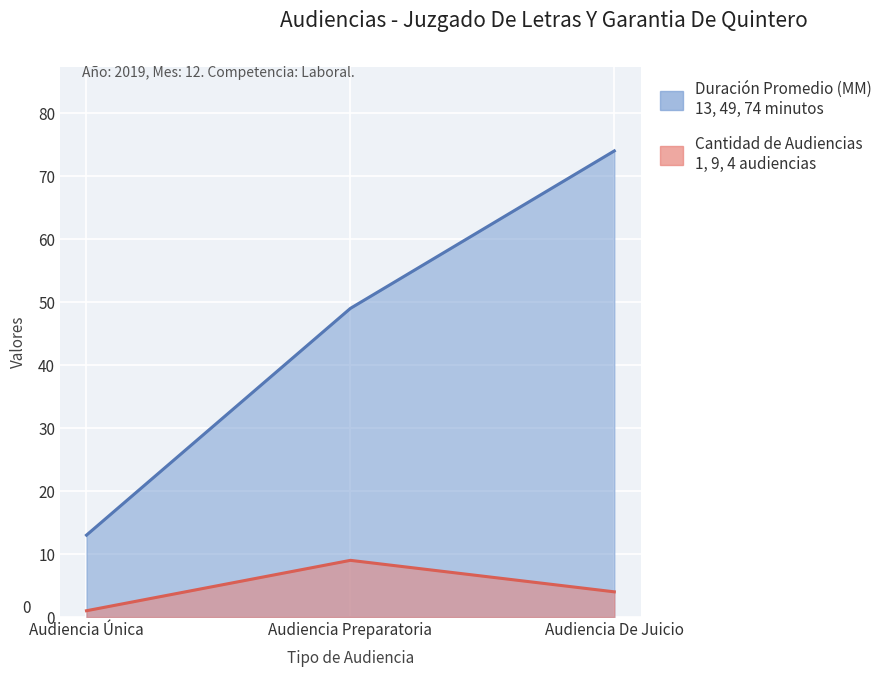

At which label does Cantidad de Audiencias first exceed 4?

Audiencia Preparatoria